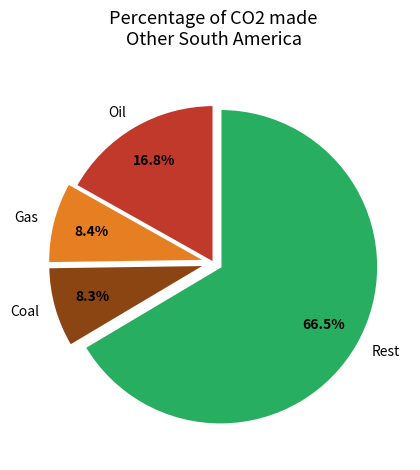

Is the sum of Oil and Gas greater than half?

No